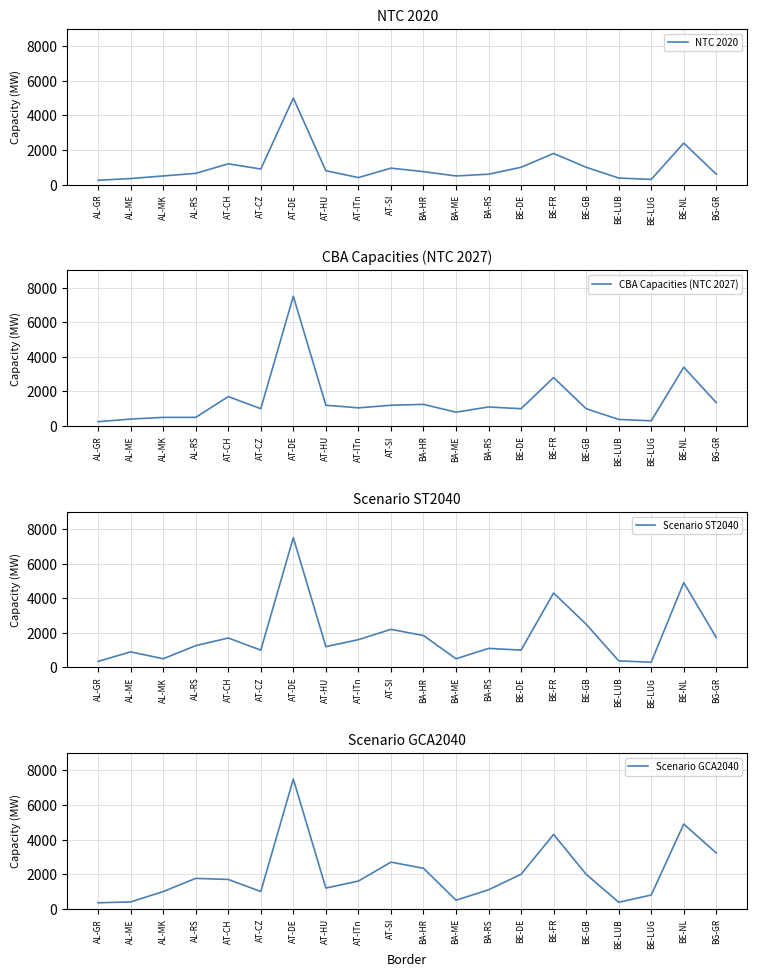

Reading right to left, extract all data points from this chart.

NTC 2020: 600	2400	300	380	1000	1800	1000	600	500	750	950	405	800	5000	900	1200	650	500	350	250
CBA Capacities (NTC 2027): 1350	3400	300	380	1000	2800	1000	1100	800	1250	1200	1050	1200	7500	1000	1700	500	500	400	250
Scenario ST2040: 1728	4900	300	380	2500	4300	1000	1100	500	1844	2200	1605	1200	7500	1000	1700	1260	500	900	350
Scenario GCA2040: 3228	4900	800	380	2000	4300	2000	1100	500	2344	2700	1605	1200	7500	1000	1700	1760	1000	400	350